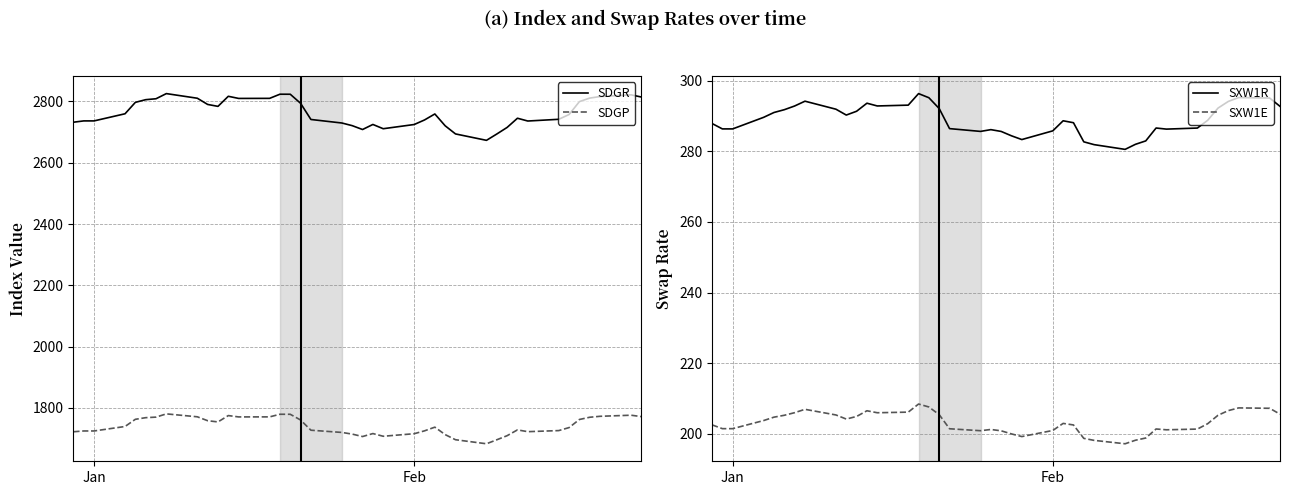

What is the lowest value of the SXW1R series?

280.6